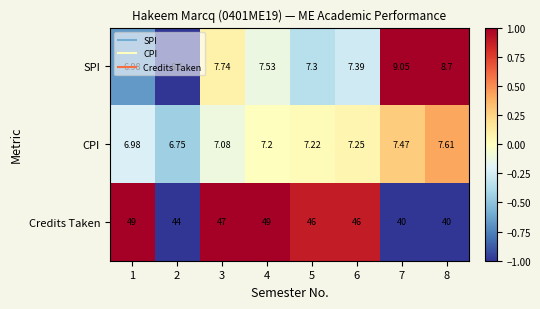

Rank the series by their maximum value, from lowest to highest.

CPI, SPI, Credits Taken